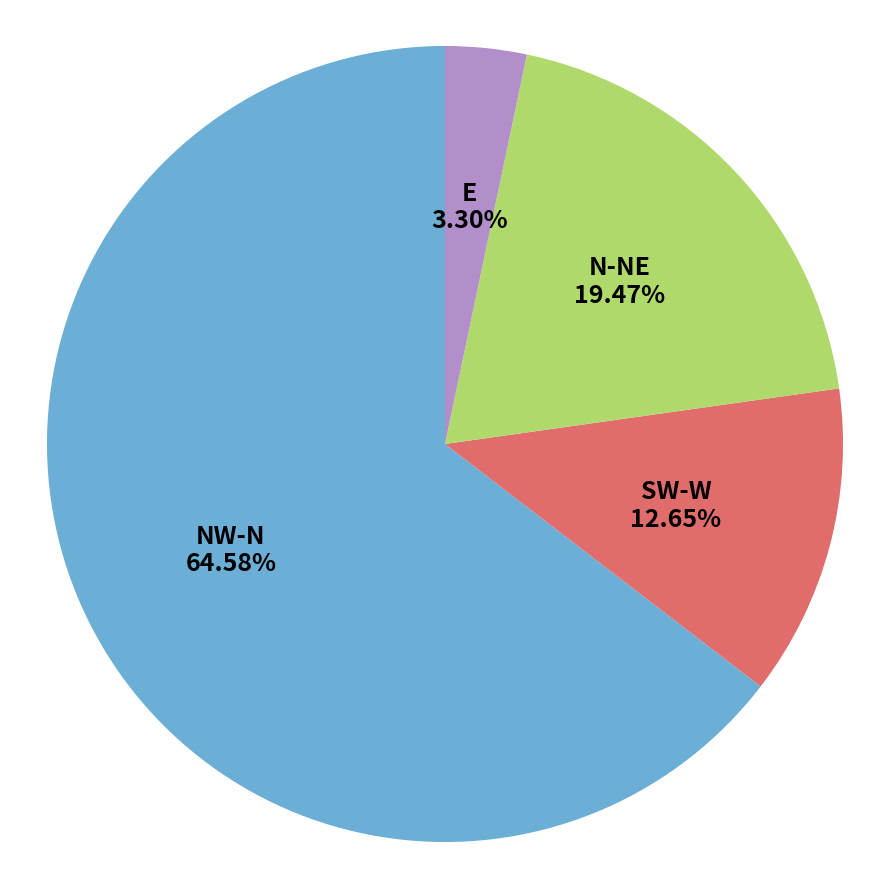

Rank the categories by value from highest to lowest.

NW-N, N-NE, SW-W, E